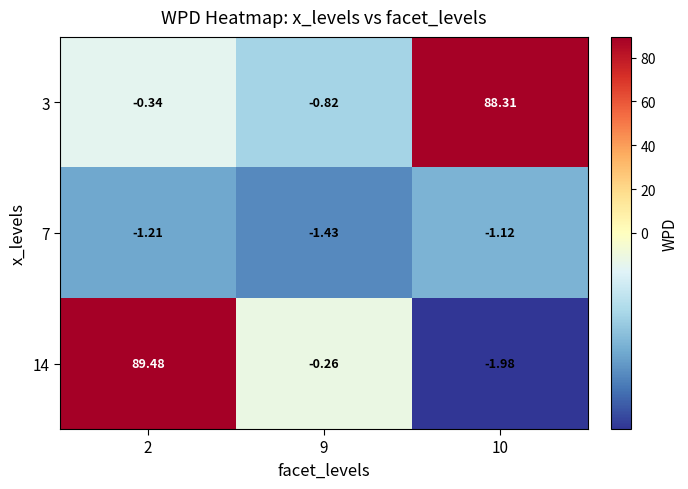

Is the value of 3 at 9 greater than the value of 14 at 9?

No